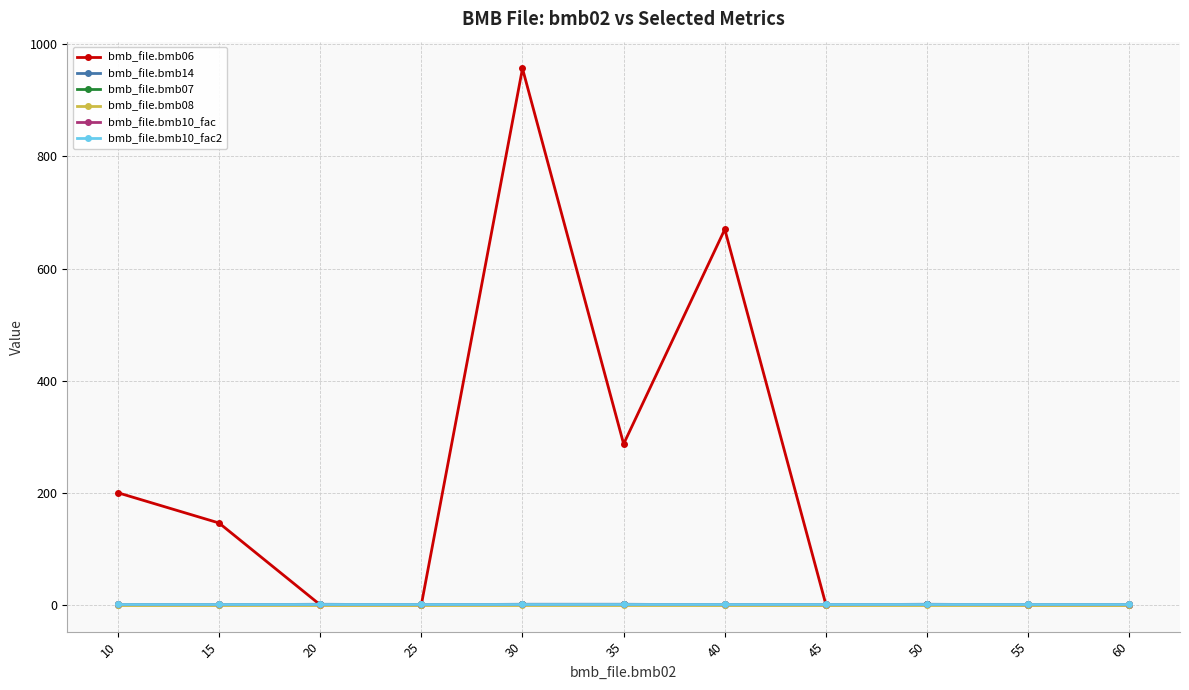

Is this an area chart (filled region under the line)?

No